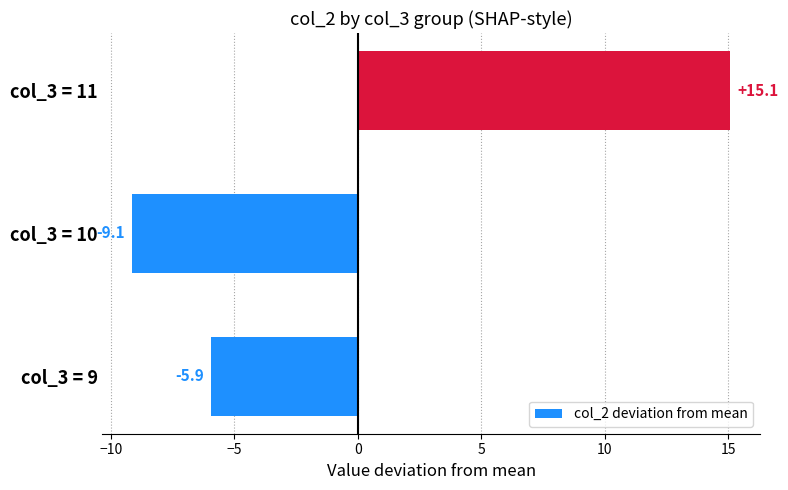

What is the change in value from col_3 = 9 to col_3 = 11?

+21.0